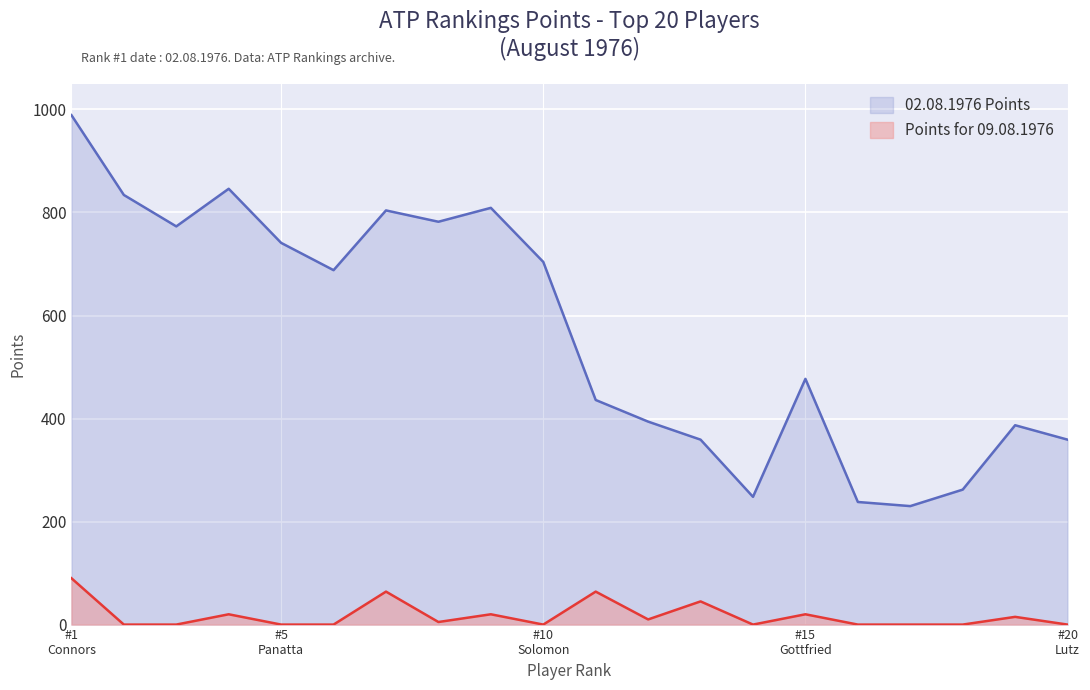

Reading left to right, extract all data points from this chart.

Points for 09.08.1976: 1=90	2=0	3=0	4=20	5=0	6=0	7=64	8=5	9=20	10=0	11=64	12=10	13=45	14=0	15=20	16=0	17=0	18=0	19=15	20=0
02.08.1976: 1=989	2=834	3=773	4=846	5=741	6=688	7=804	8=782	9=809	10=704	11=436	12=394	13=359	14=248	15=477	16=238	17=230	18=262	19=387	20=359